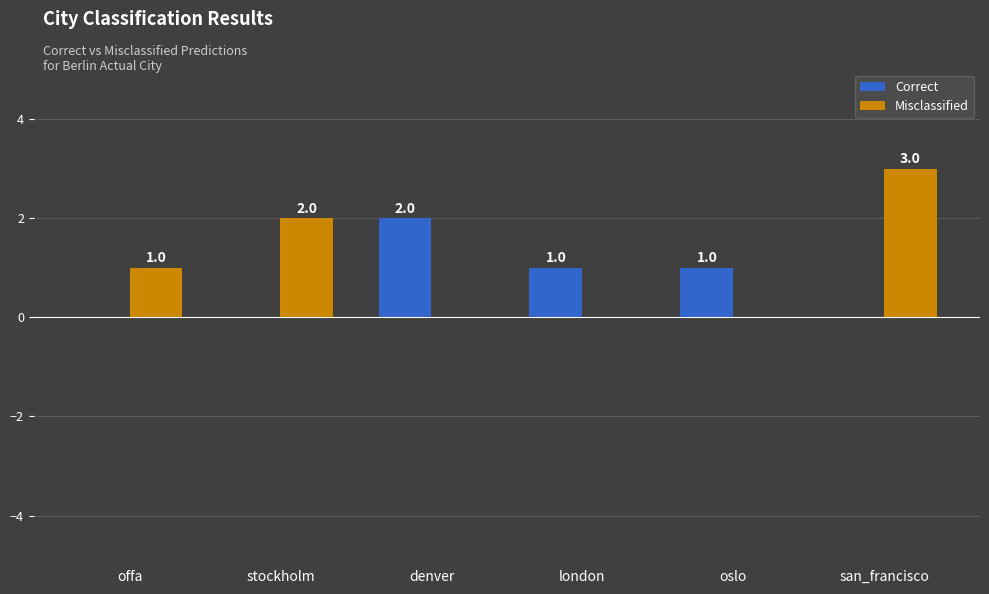

Count the Misclassified values in the range 0 to 2.

5